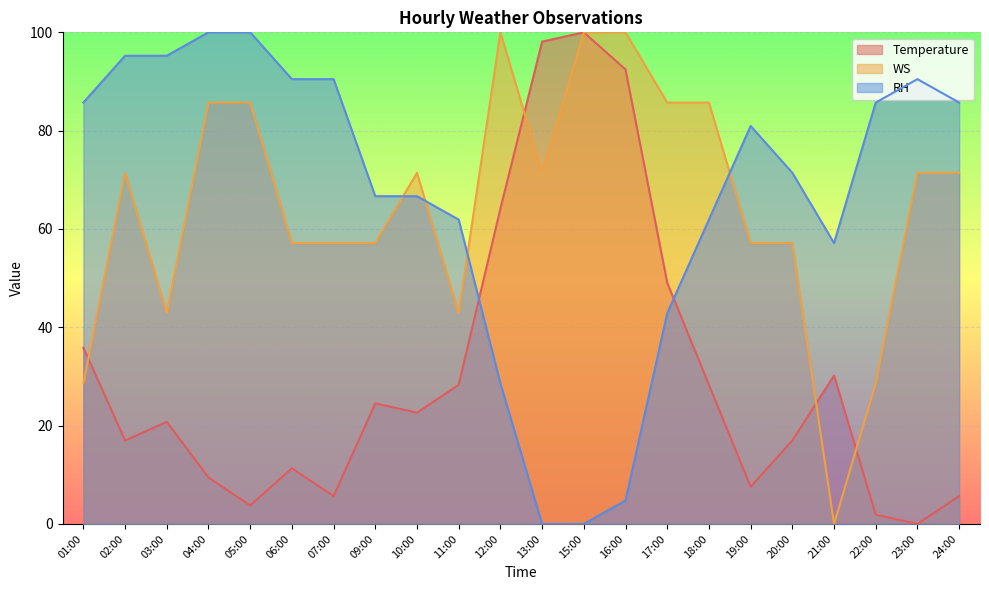

At which label is WS closest to 50?

03:00